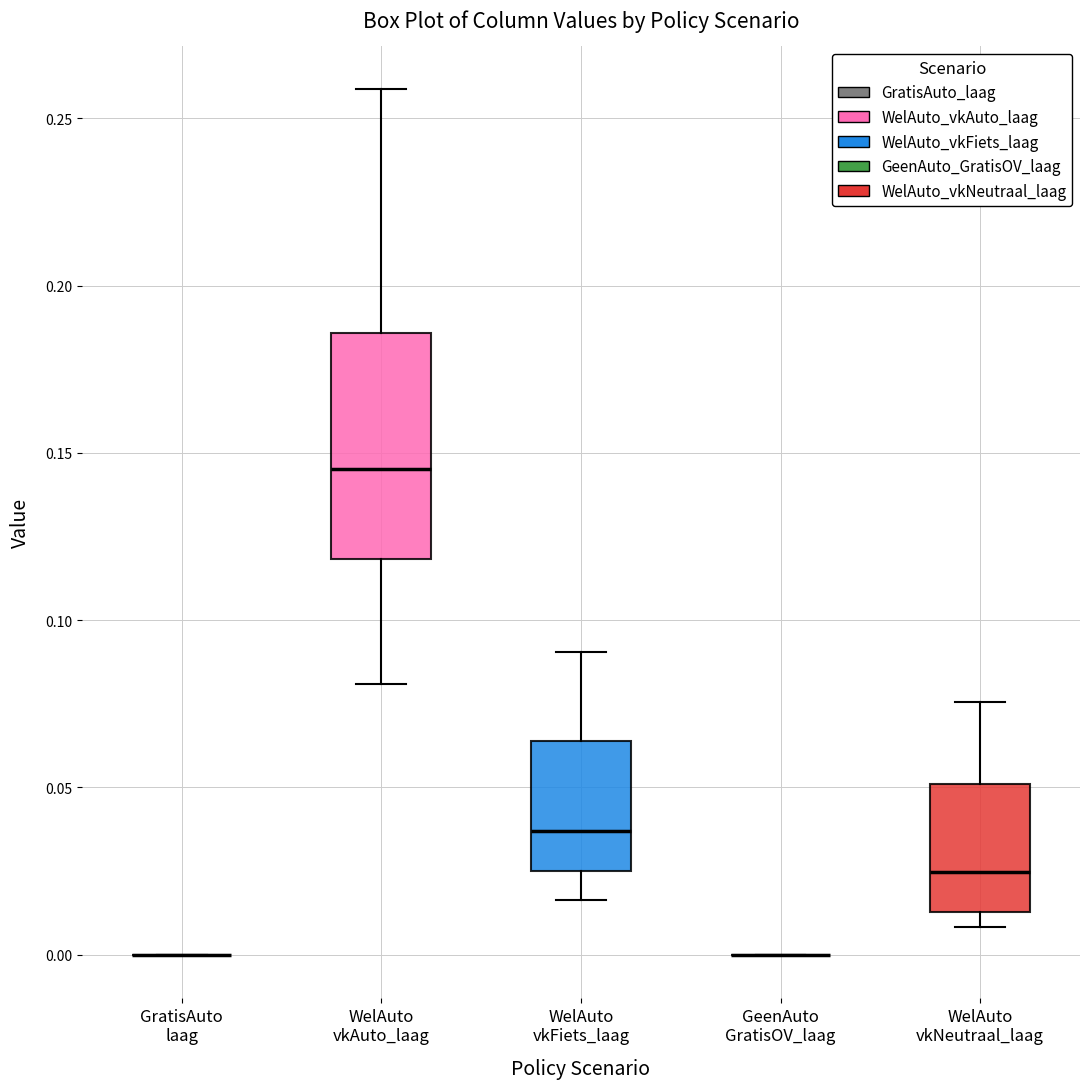

Which box is the tallest, from its lower edge to its upper edge?

WelAuto vkAuto_laag